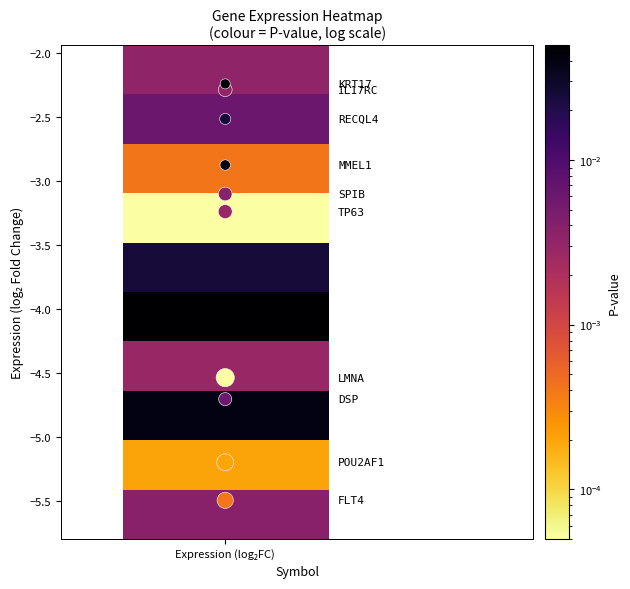

What is the average Y value?

-3.6